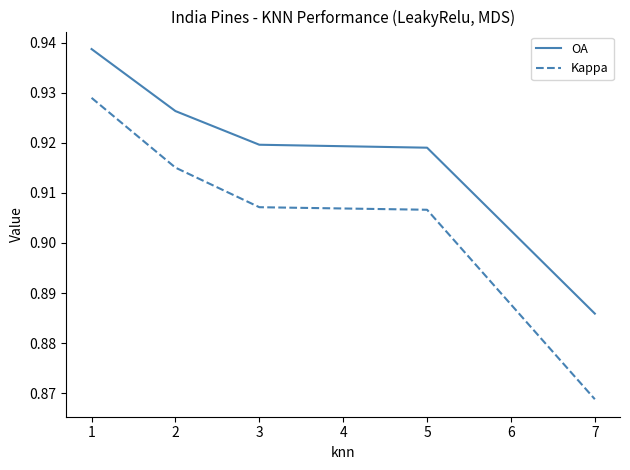

True or false: OA has a value of 0.2 at 3.

False